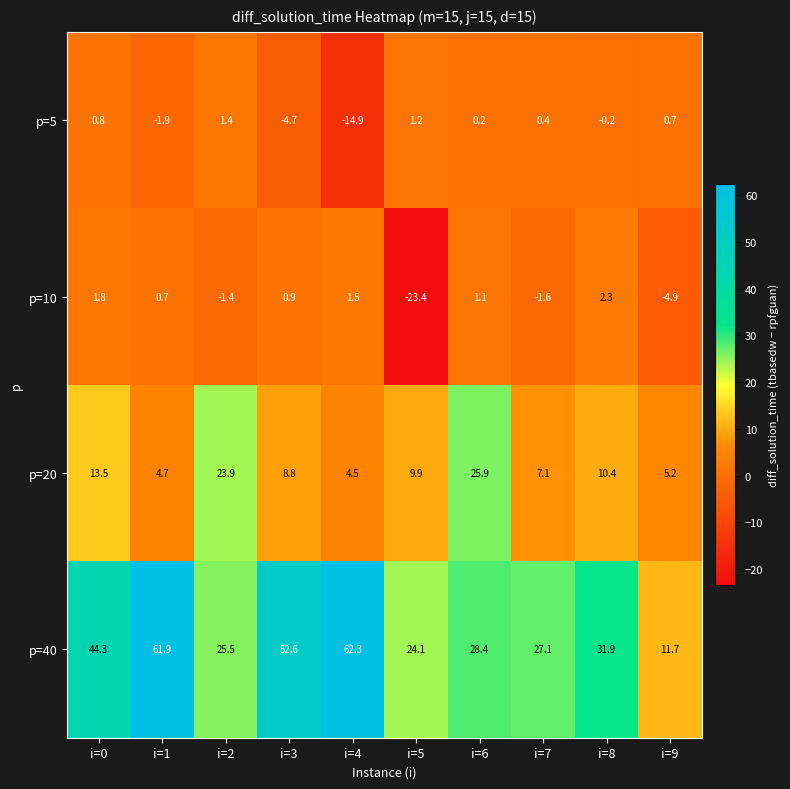

True or false: p=20 has a value of 14.3 at i=2.

False